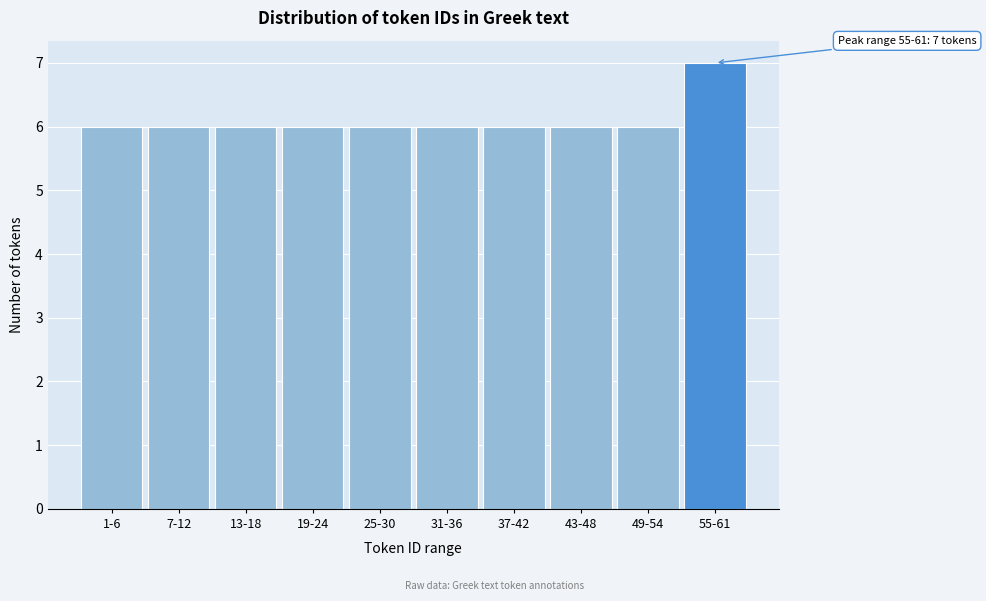

Reading left to right, list all the values displayed in this chart.

6	6	6	6	6	6	6	6	6	7